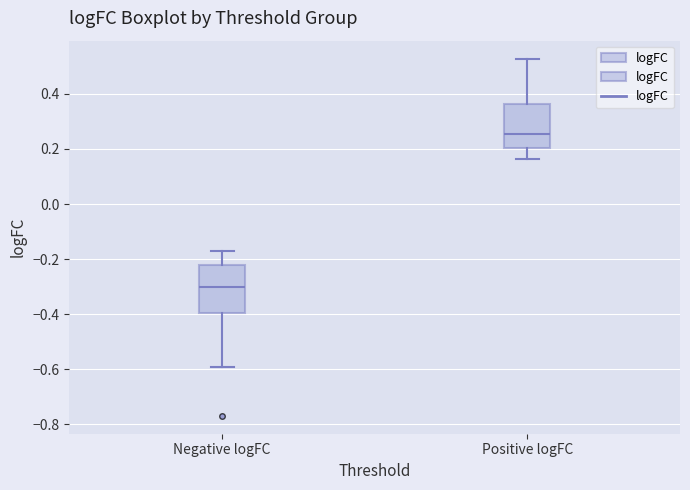

Reading left to right, read every box against the y-axis: the position of its median line, the range the box covers, and the ends of its whiskers. The values are not printed on the chart, so give them approximately, as read against the axis.

Negative logFC: median -0.30, box -0.40 to -0.22, whiskers -0.60 to -0.18
Positive logFC: median 0.26, box 0.20 to 0.36, whiskers 0.16 to 0.52